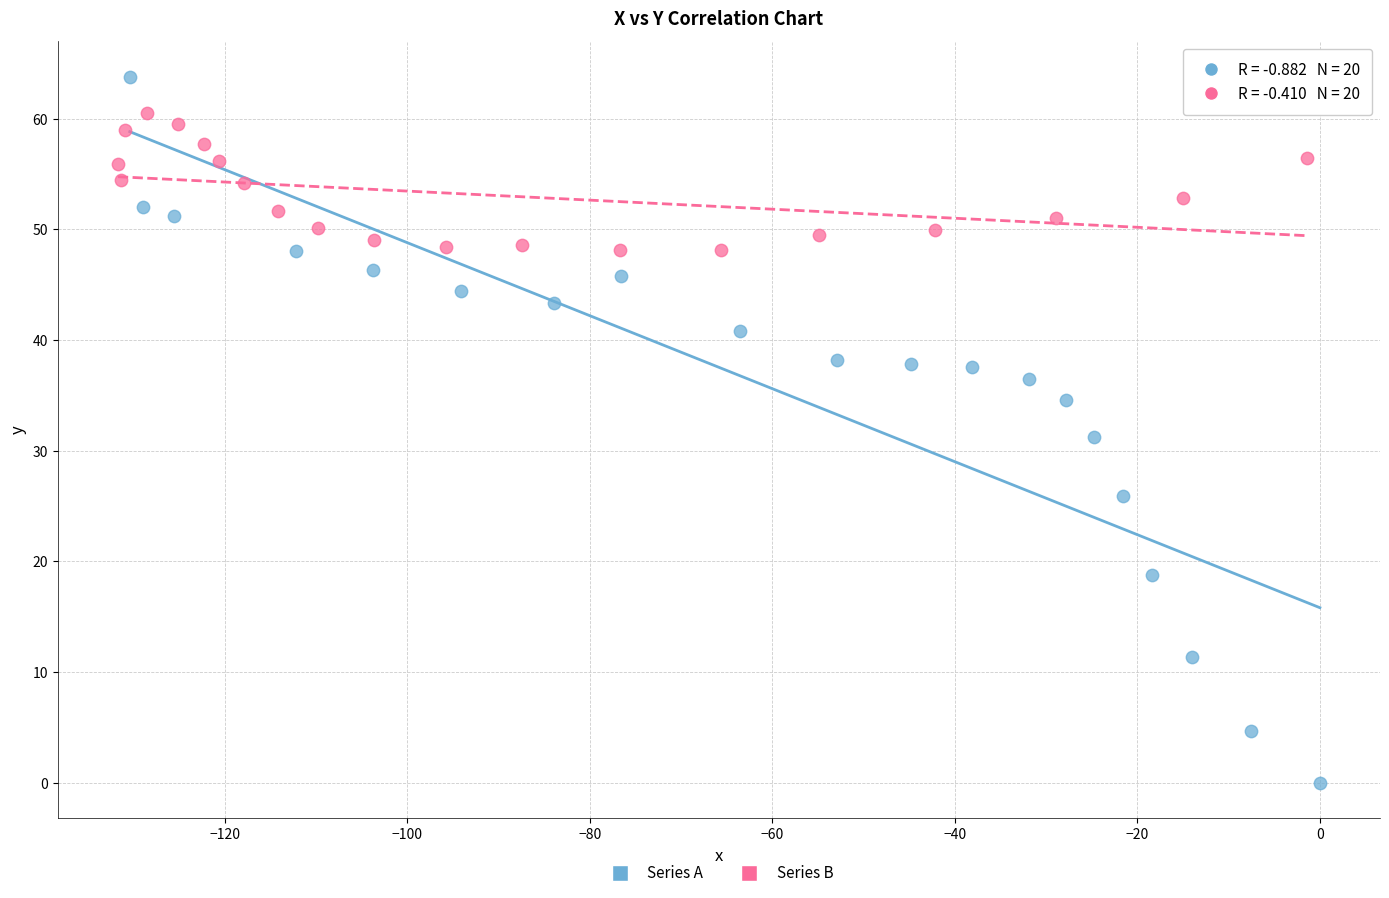

Which series reaches the maximum Y coordinate?

Series A